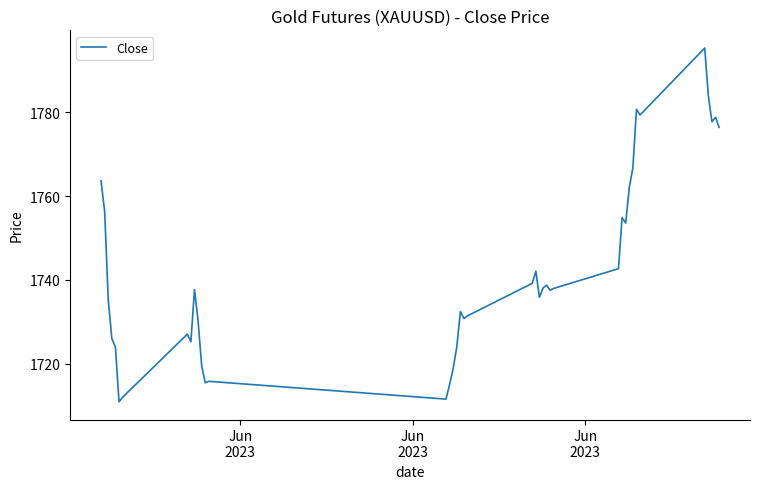

What is the greatest value displayed?

1795.3